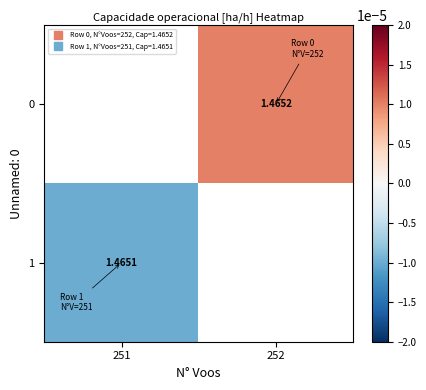

How many categories are shown in the chart?

2